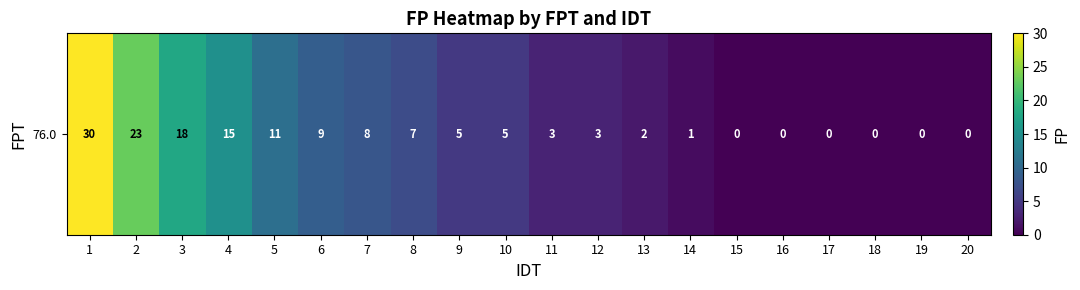

Where is the data nearest to the value 15?

4